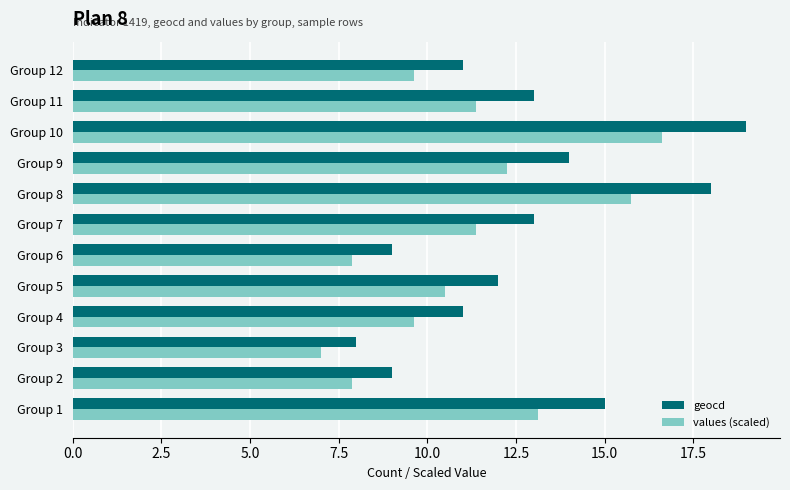

Which series has the largest range (max minus min)?

geocd